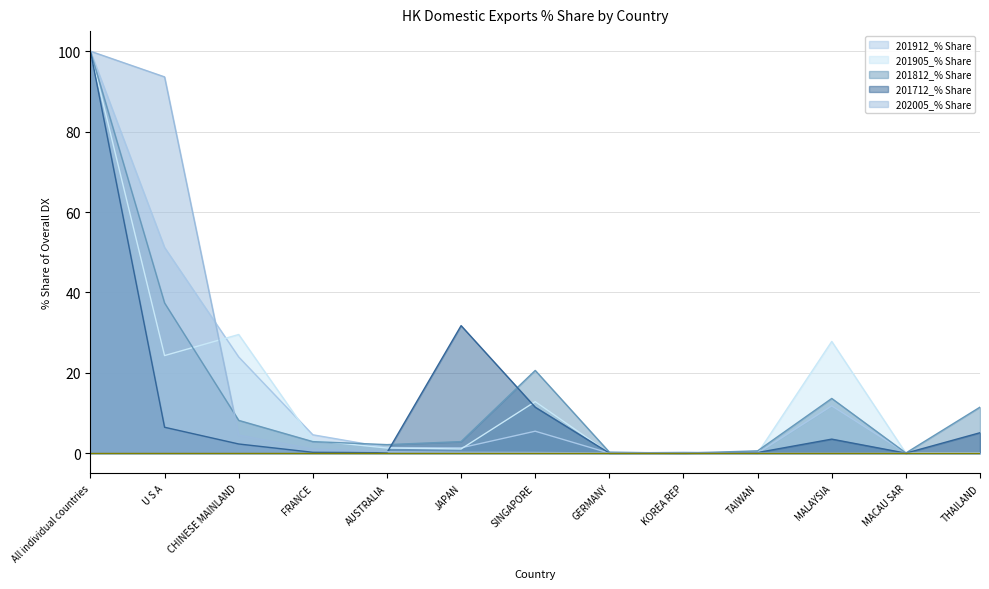

At MALAYSIA, list the series in order from largest to smallest.

201905_% Share, 201812_% Share, 201912_% Share, 201712_% Share, 202005_% Share